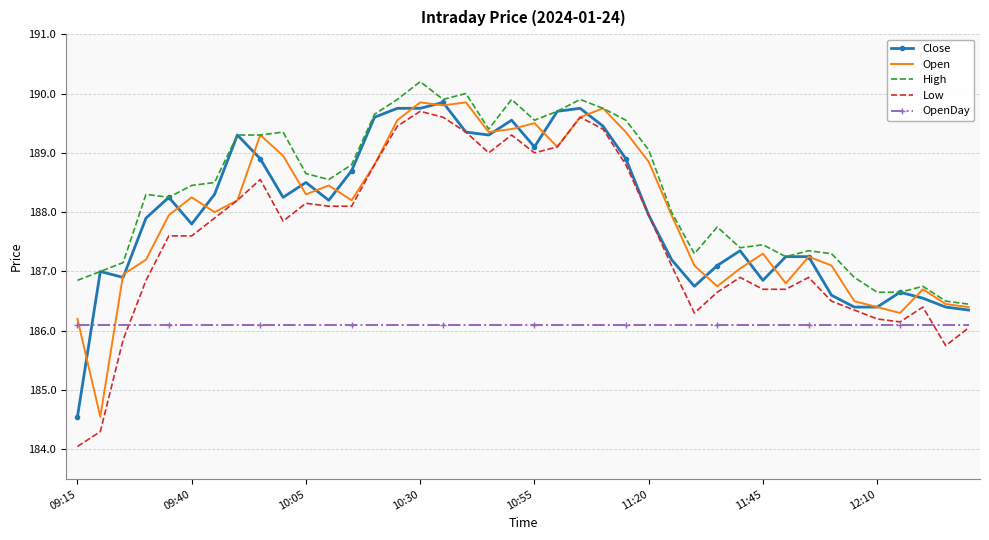

What is the smallest value displayed?

184.1